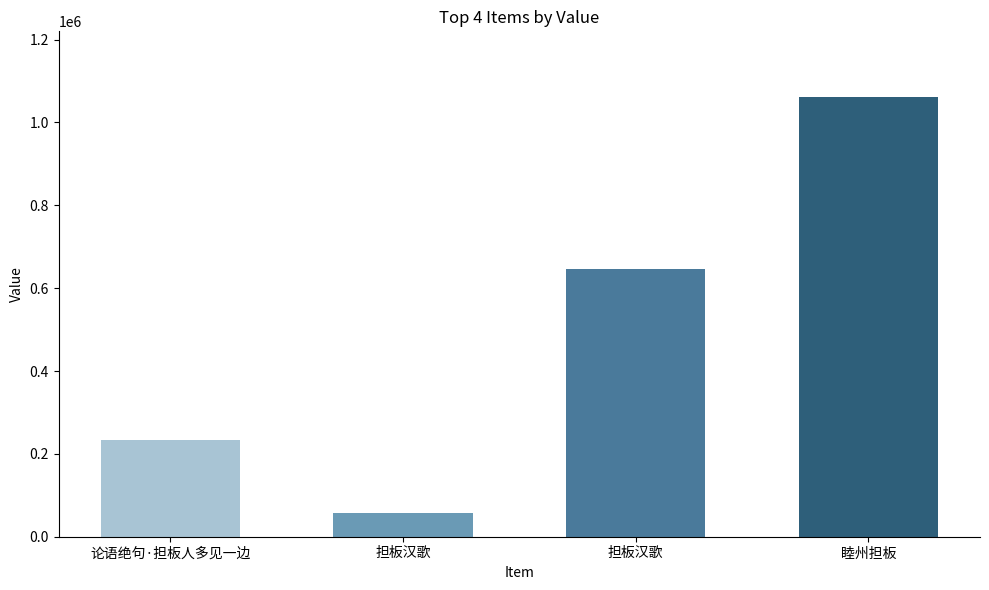

What is the value of the 1st bar from the left?

232398